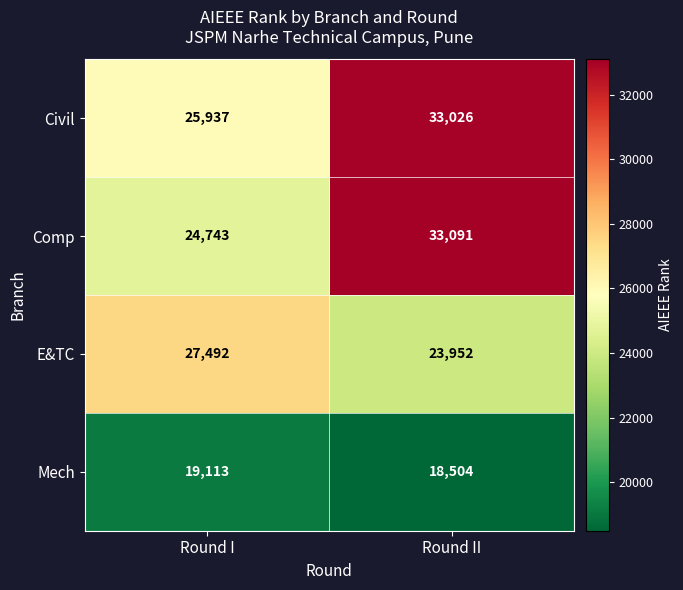

Reading left to right, list all the values displayed in this chart.

Civil: 25937	33026
Comp: 24743	33091
E&TC: 27492	23952
Mech: 19113	18504